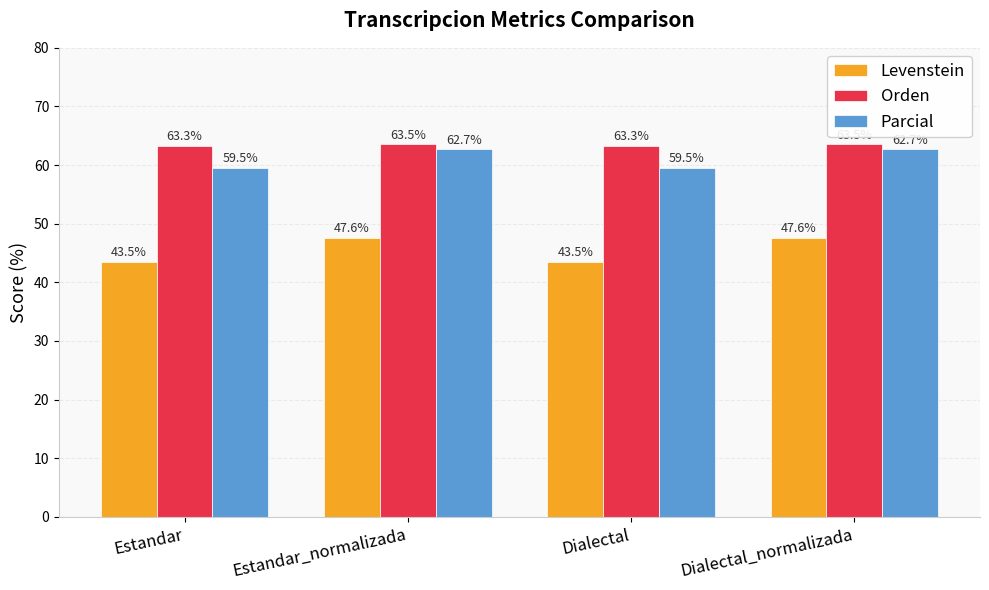

How many data points does each series have?

4